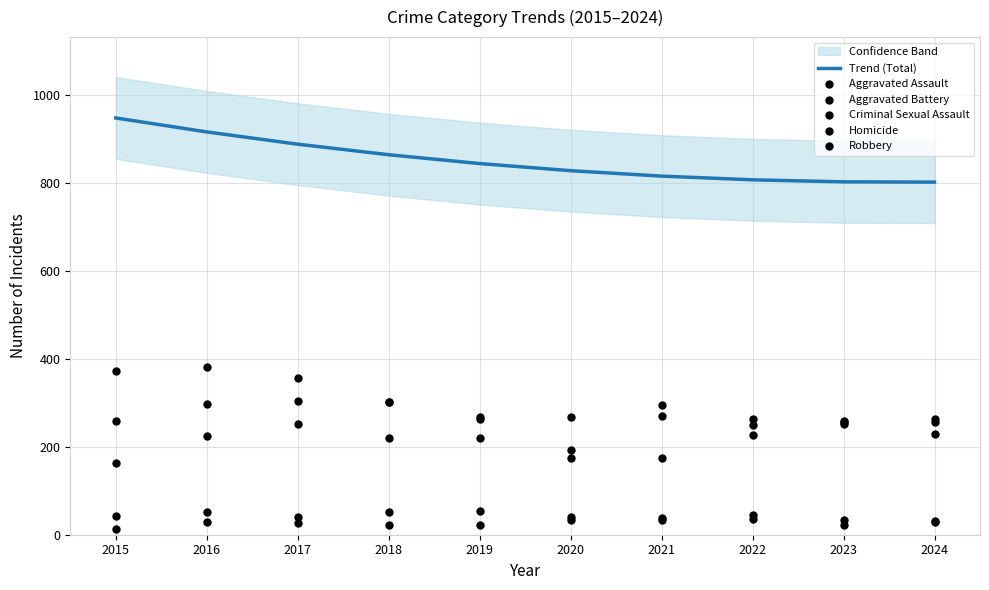

Which category has the highest value in the Trend (Total) series?

2015